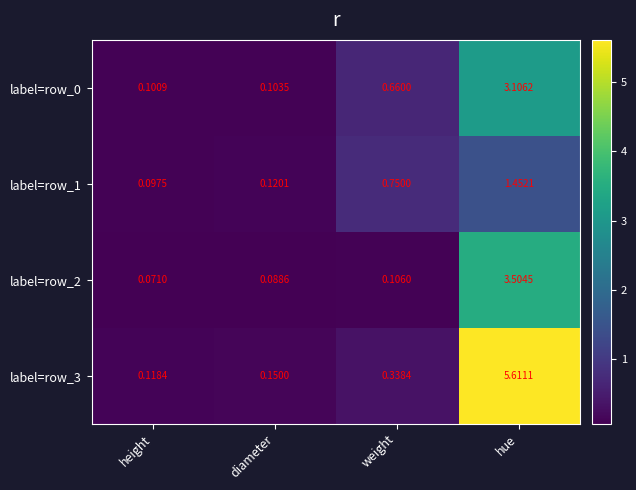

Where is label=row_2 nearest to the value 1?

weight